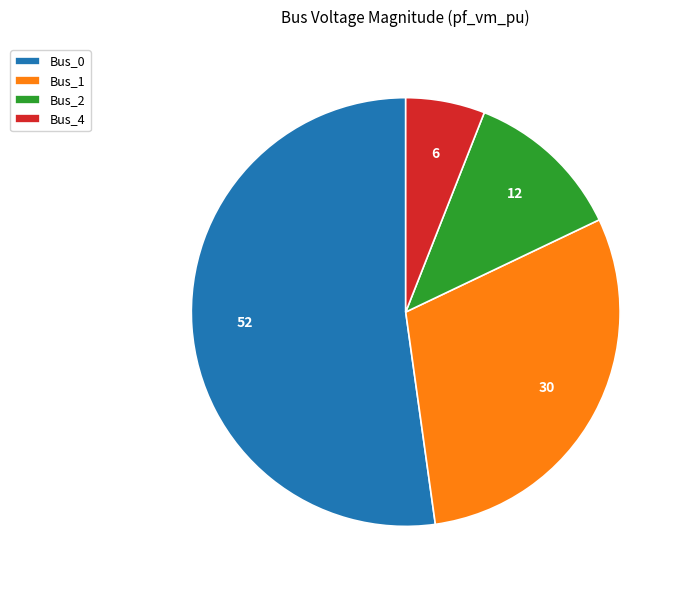

The Bus_4 slice represents 15% of the pie. True or false?

False